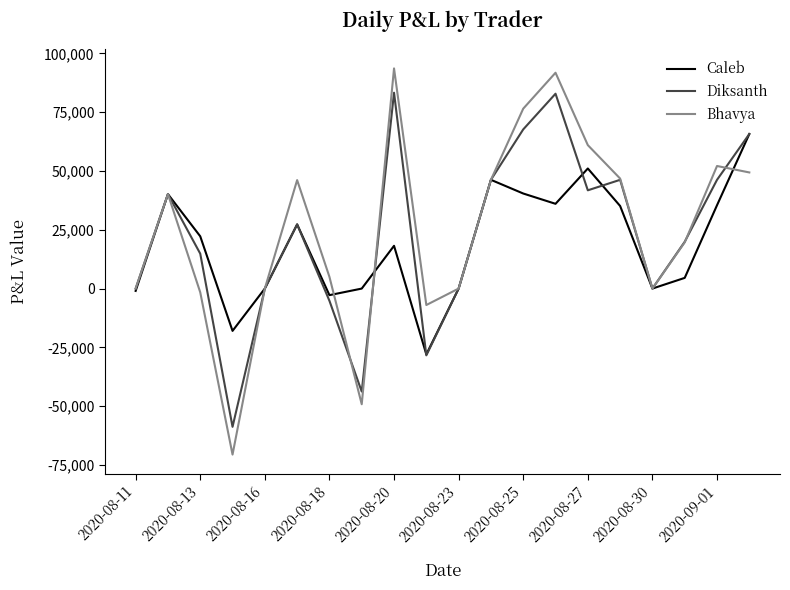

What is the minimum value shown in the chart?

-70600.0